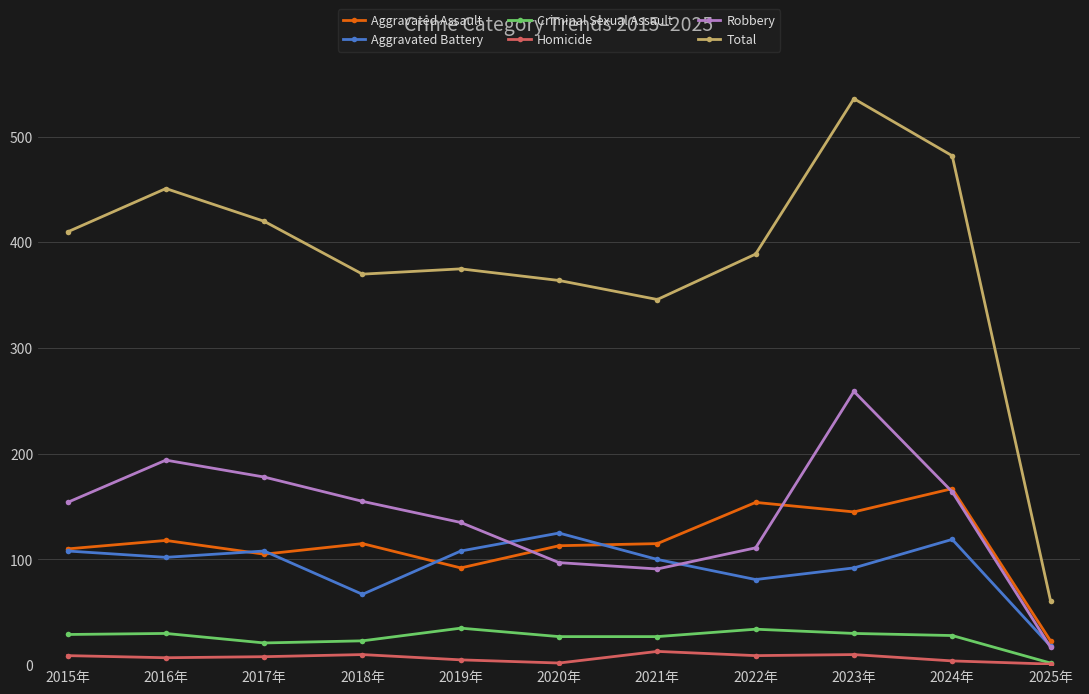

How many interior local valleys does the Aggravated Battery series have?

3